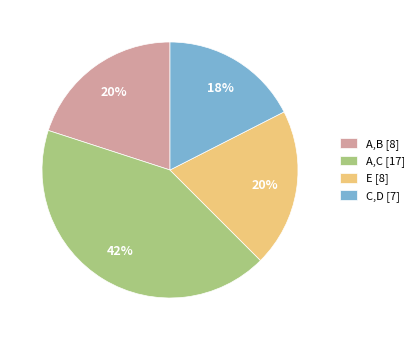

Combined, do A,B [8] and C,D [7] account for over 50%?

No